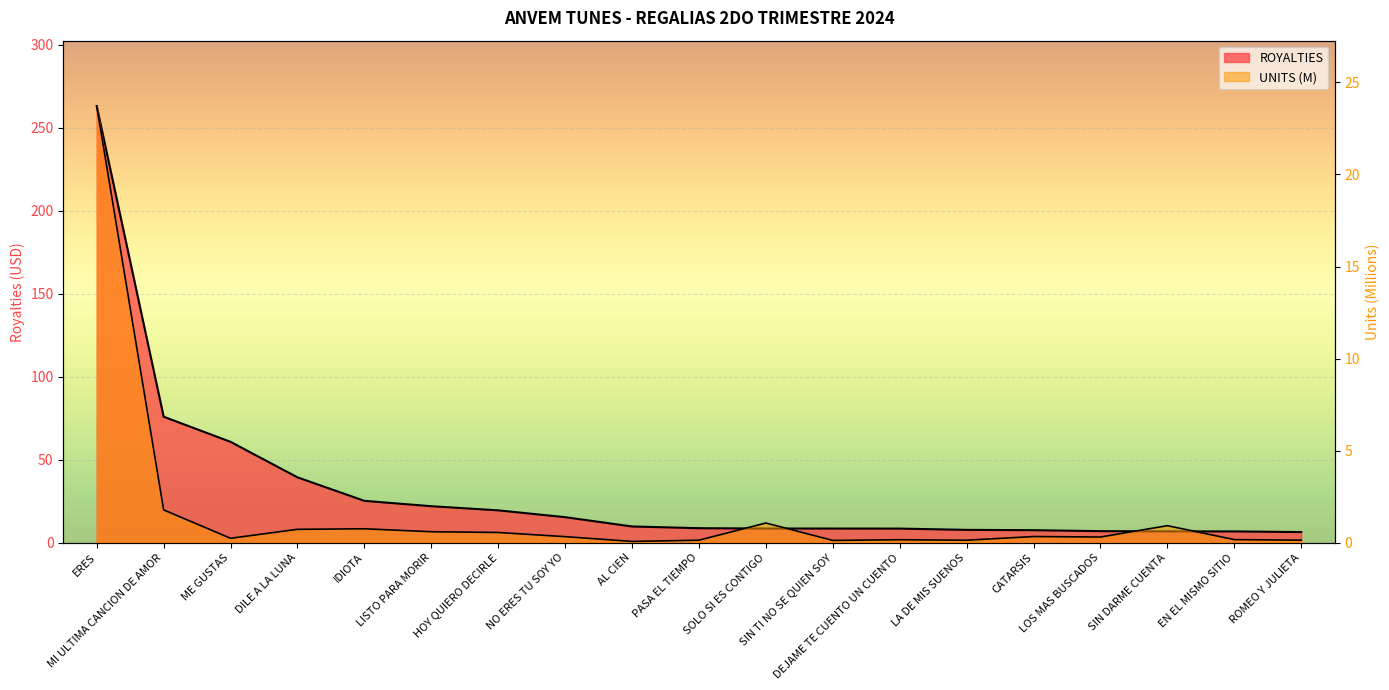

What is the sum of all UNITS (M) values?

32.3